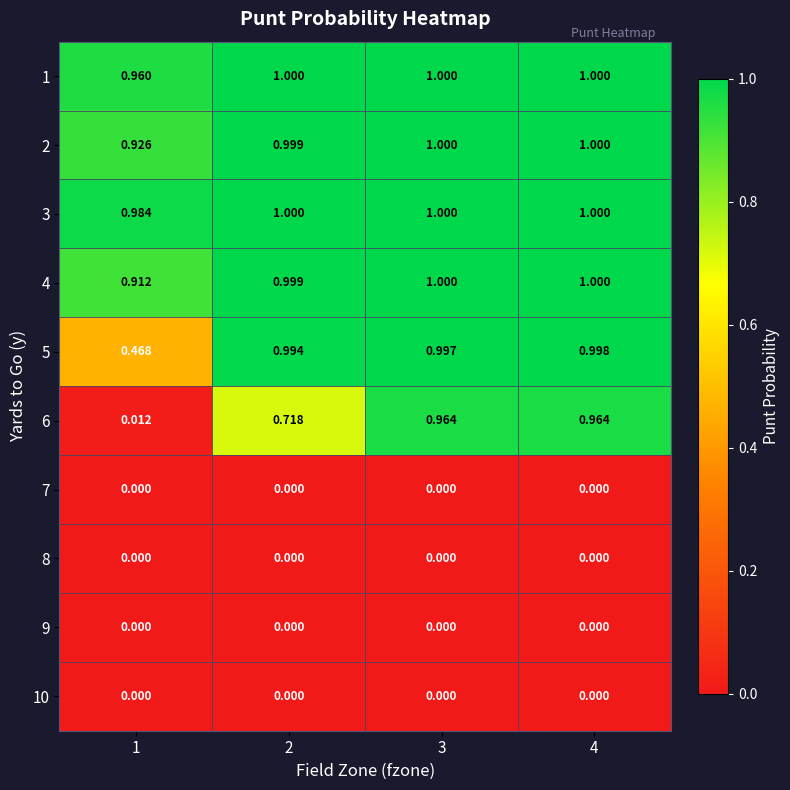

Is the value of 7 at 2 greater than the value of 5 at 2?

No